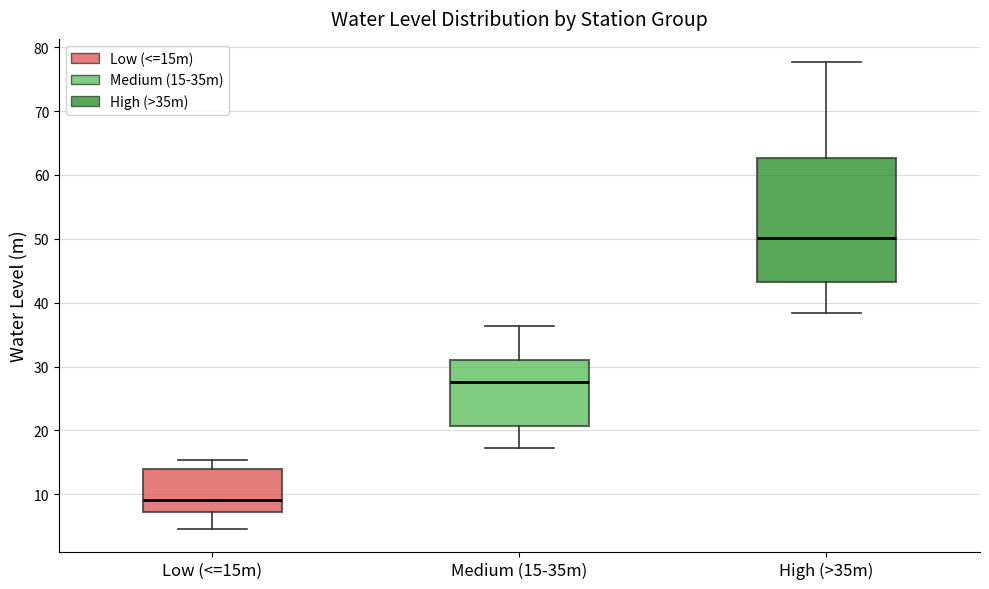

Reading left to right, transcribe this box plot: for each box, give where its median line is, the range the box spans, and where its two whiskers end, as read against the y-axis. The values are not printed on the chart, so give them approximately, as read against the axis.

Low (<=15m): median 9, box 7 to 14, whiskers 5 to 15
Medium (15-35m): median 28, box 21 to 31, whiskers 17 to 36
High (>35m): median 50, box 43 to 63, whiskers 38 to 78